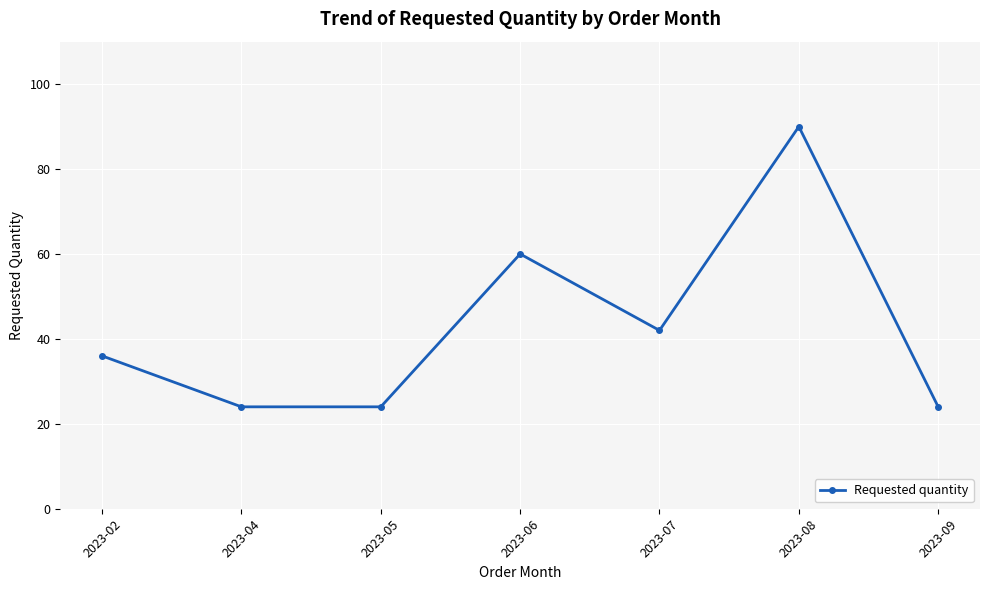

What is the average value?

43